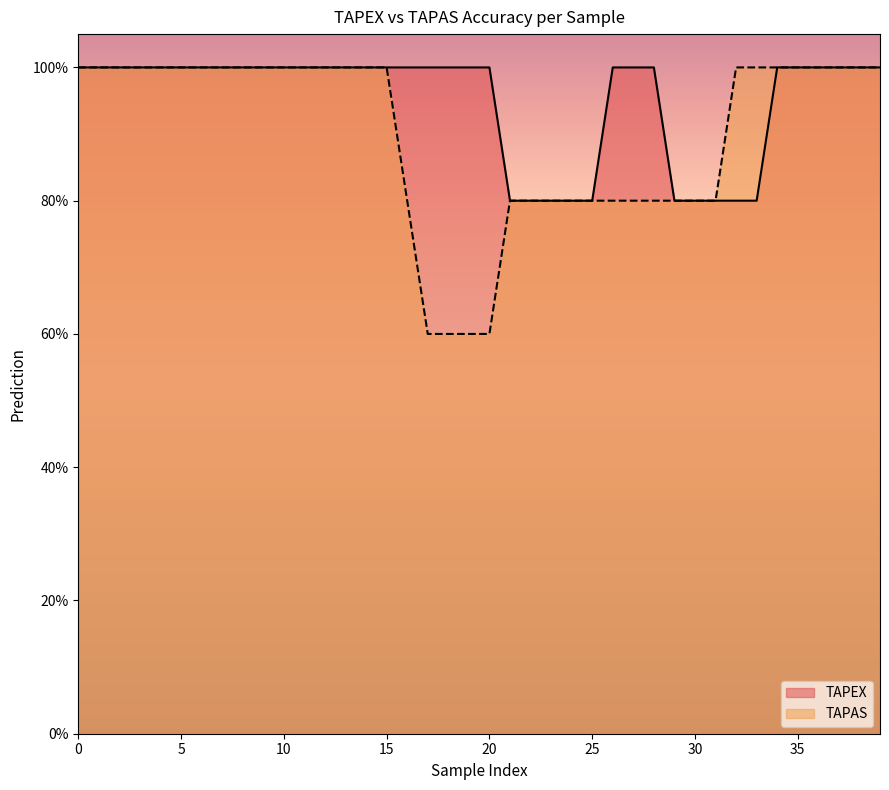

What are all the series names shown in the legend?

TAPEX, TAPAS